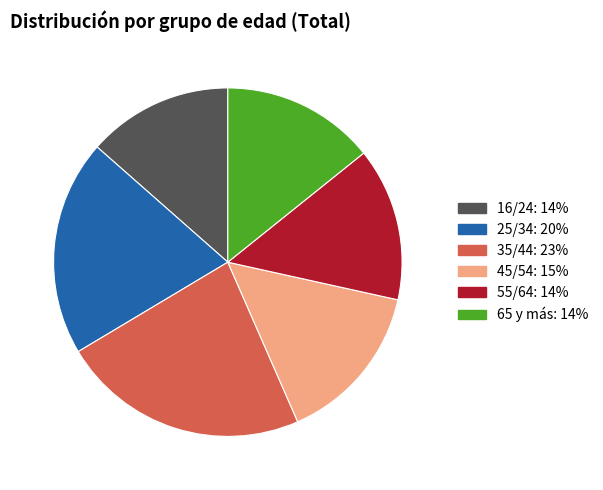

Is it true that 65 y más is 14% of the pie?

True